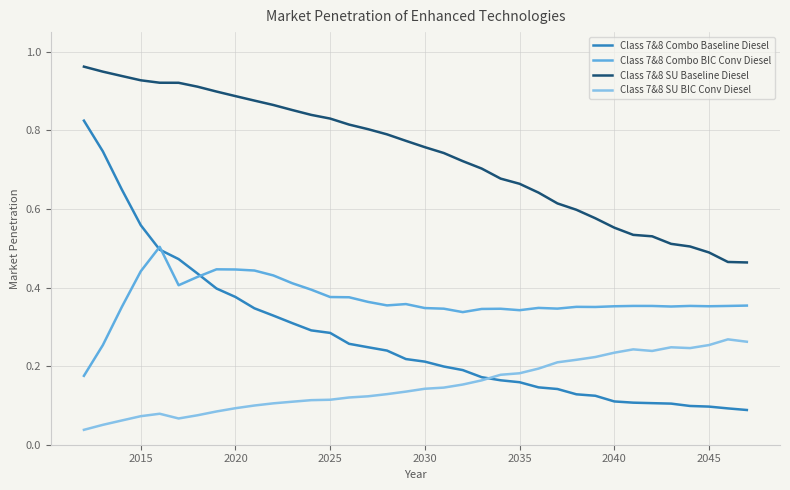

True or false: Class 7&8 SU Baseline Diesel and Class 7&8 Combo BIC Conv Diesel intersect in this chart.

False